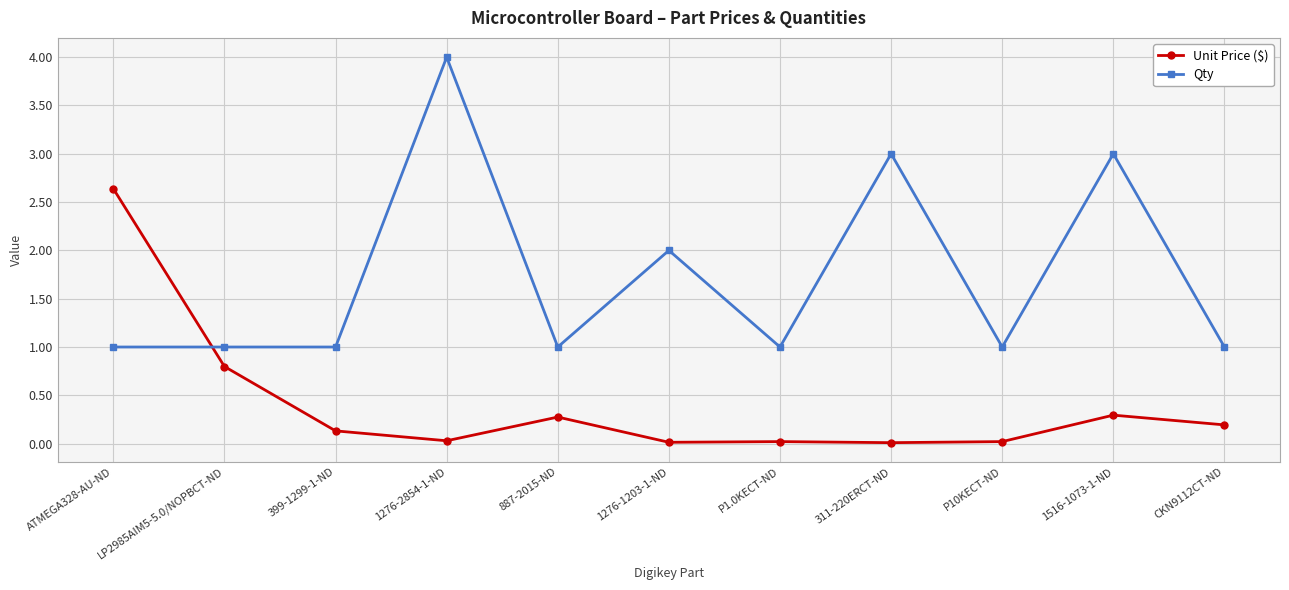

Read the Qty value at LP2985AIM5-5.0/NOPBCT-ND.

1.0